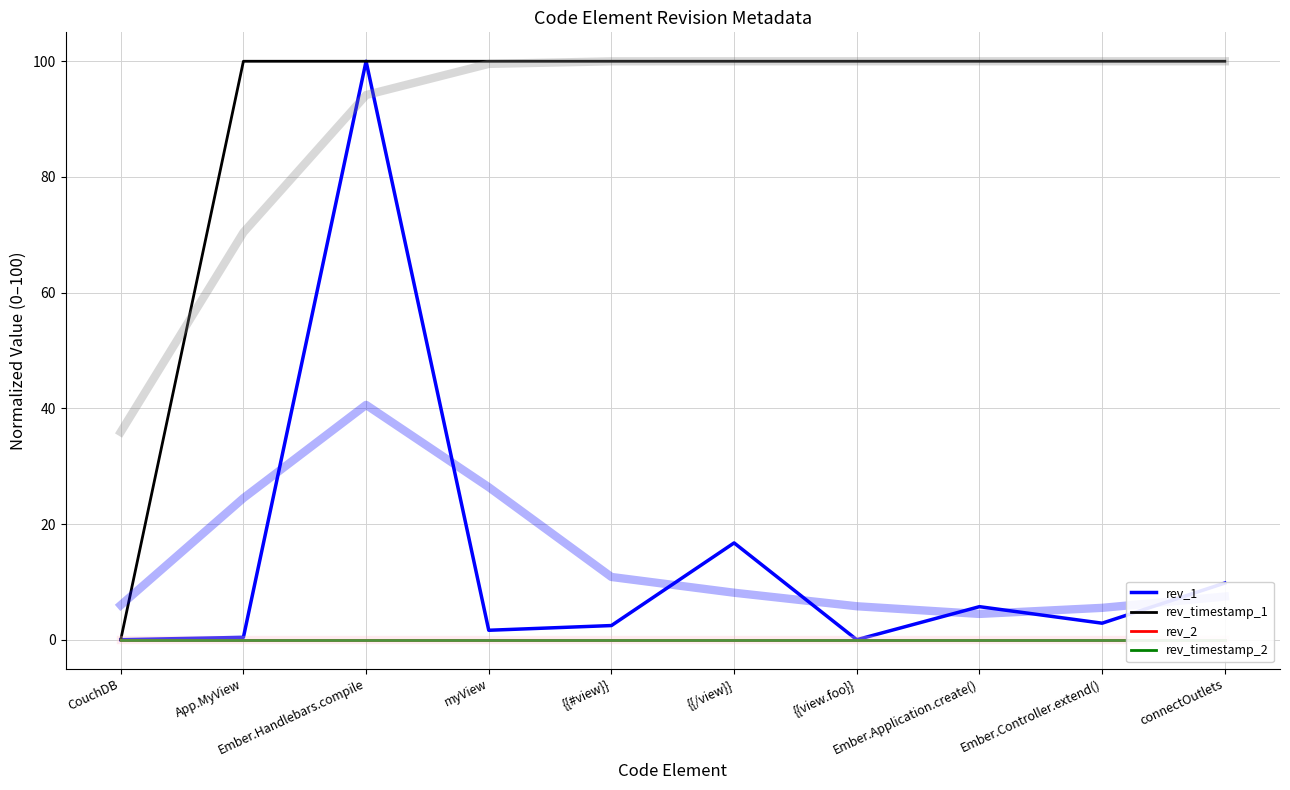

Is the value of rev_1 at Ember.Controller.extend() greater than the value of rev_2 at {{view.foo}}?

Yes